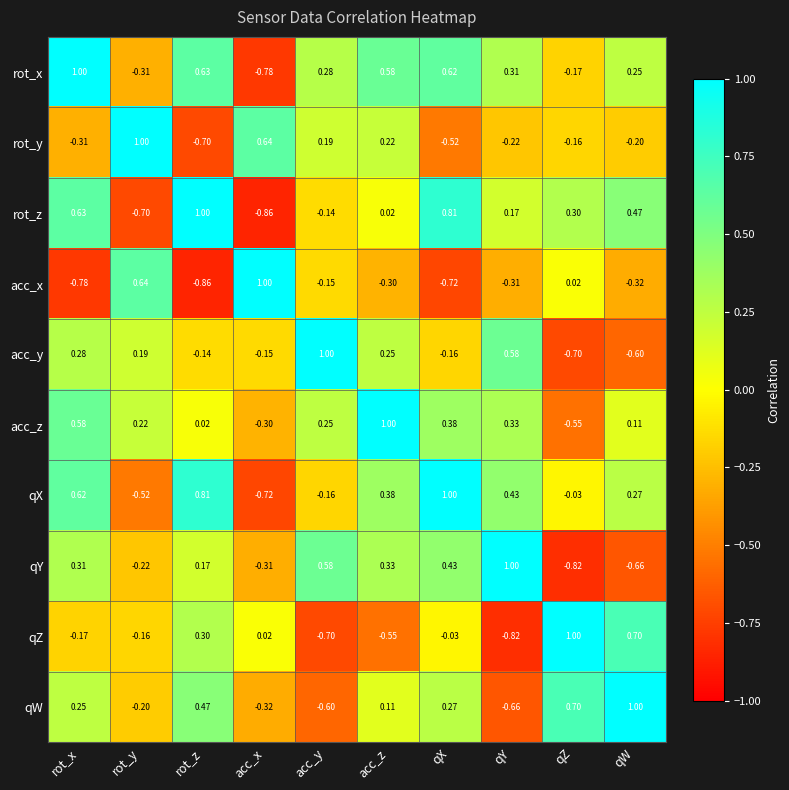

At qW, list the series in order from smallest to largest.

qY, acc_y, acc_x, rot_y, acc_z, rot_x, qX, rot_z, qZ, qW